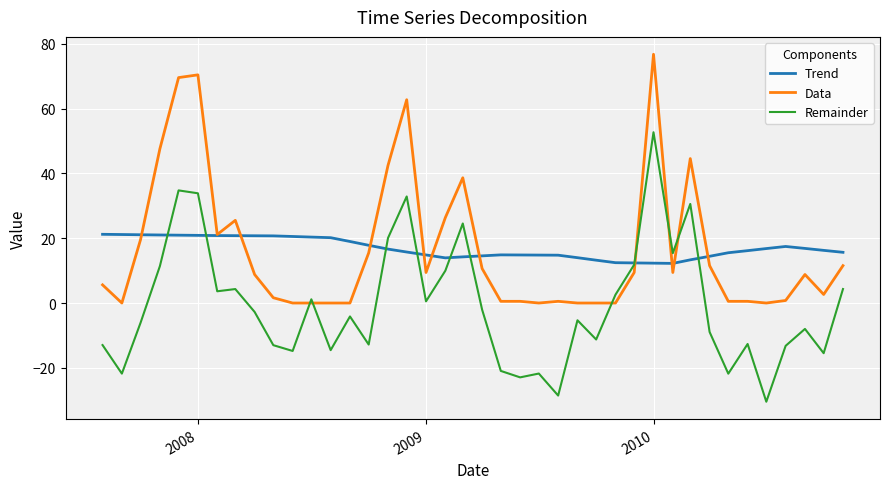

Which series has the largest range (max minus min)?

Remainder